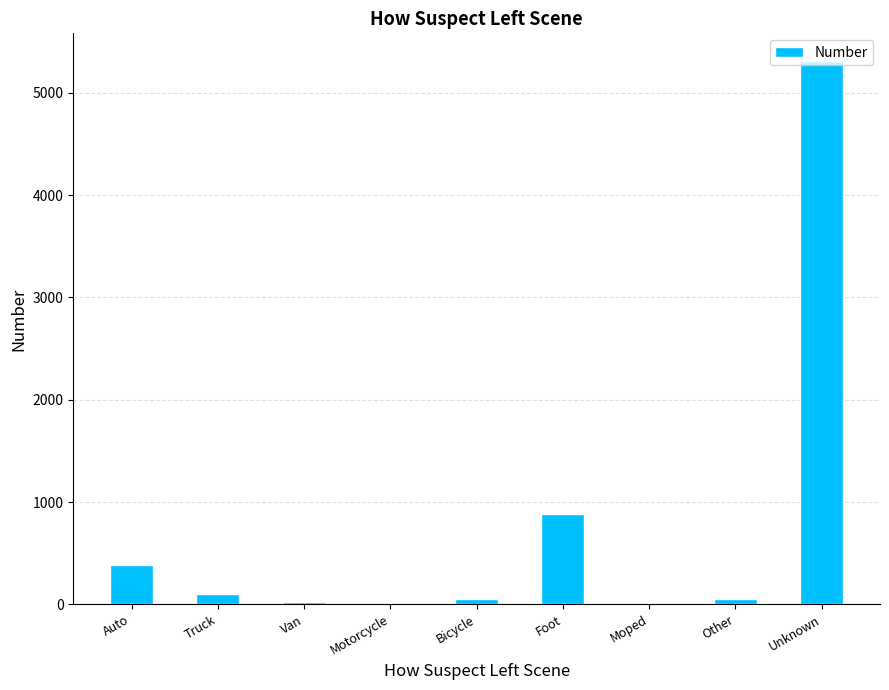

Are the bars horizontal?

No